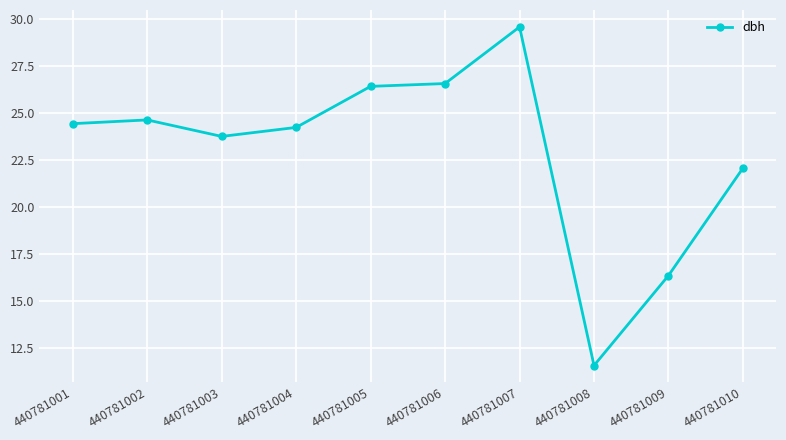

At which category does the chart reach its peak across all series?

440781007